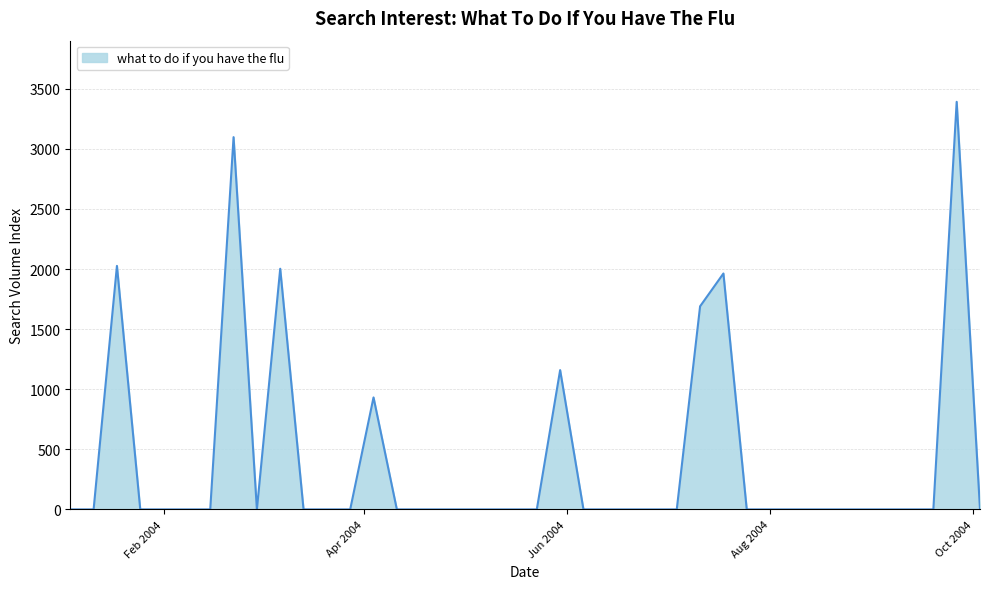

What is the difference between the maximum and minimum values?

3391.4